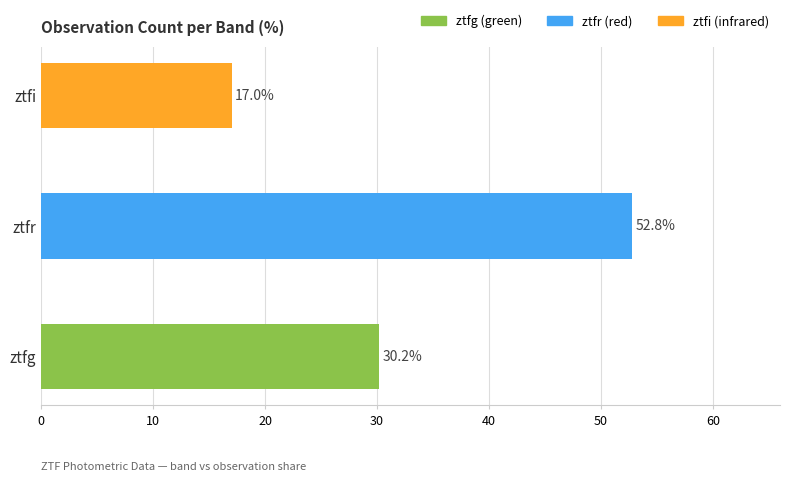

What is the sum of all values?

100.0